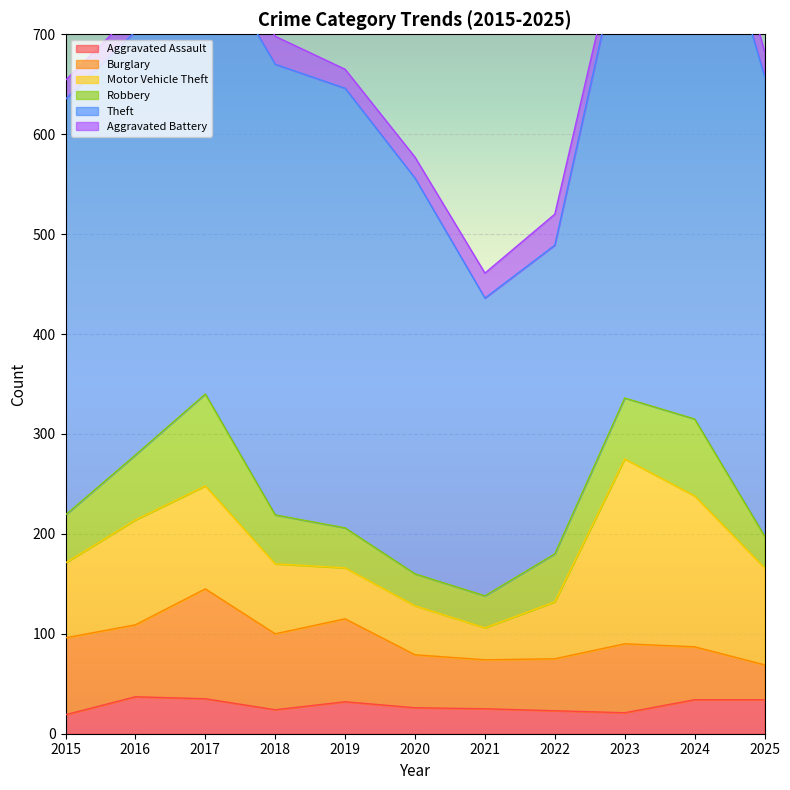

How many distinct data groups are displayed?

6